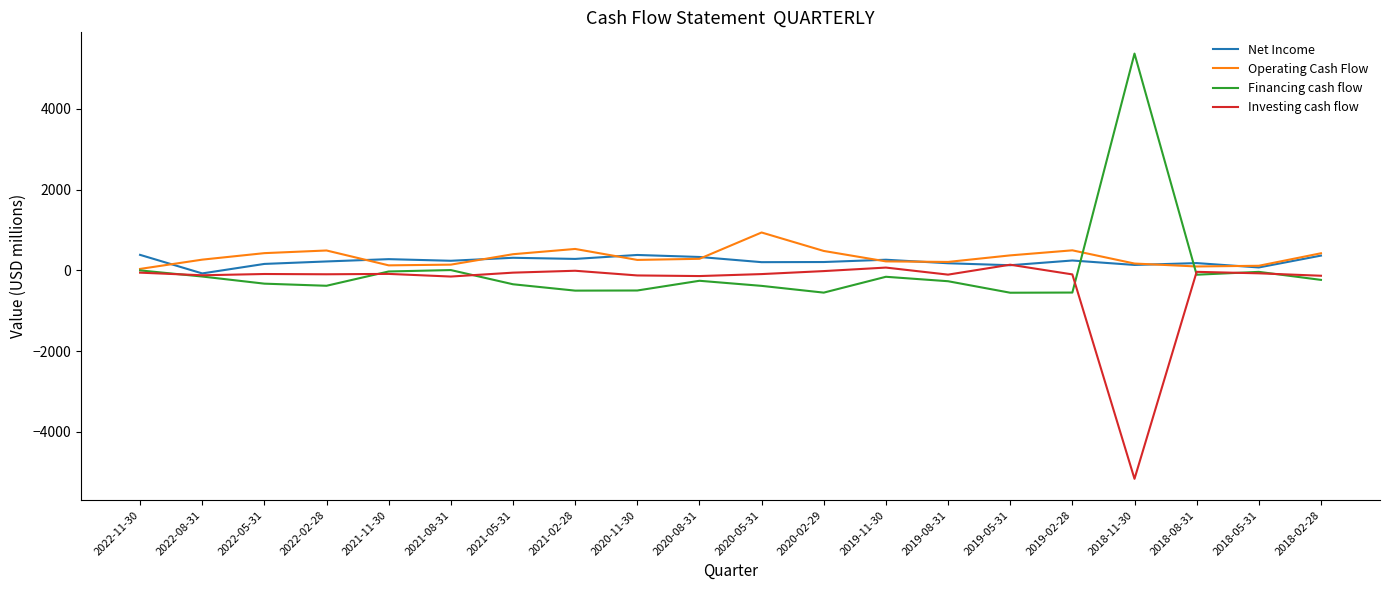

What is the smallest value displayed?

-5164.0